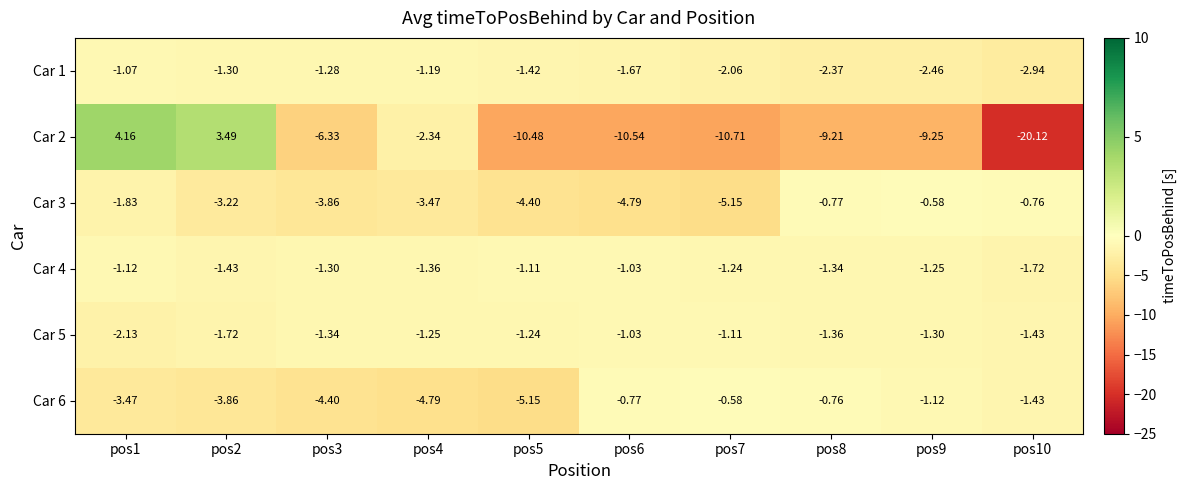

Between pos5 and pos9, which is larger?

pos5